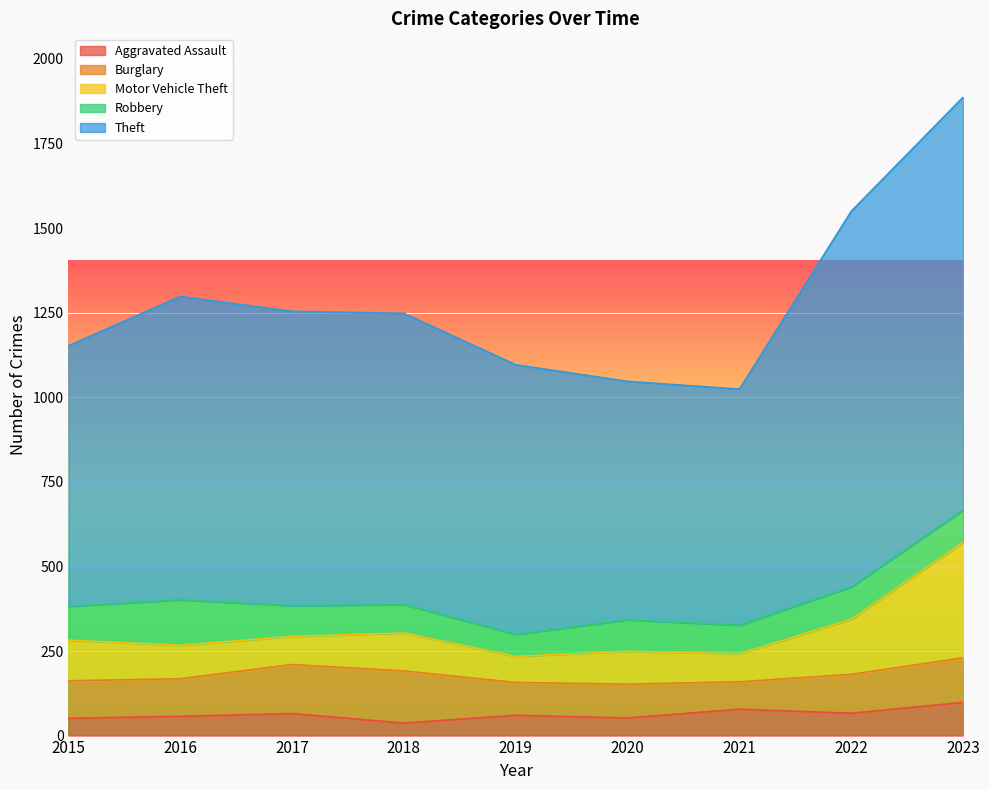

True or false: Theft and Motor Vehicle Theft cross at least once.

False